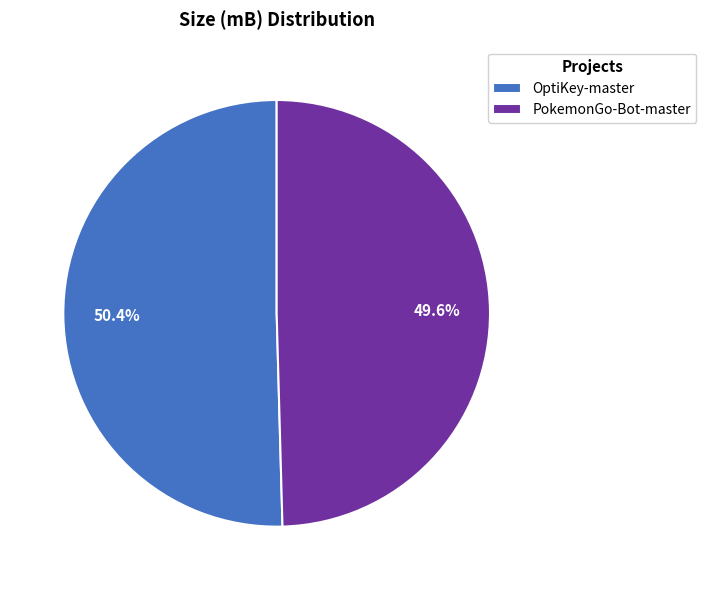

Which category has the smallest portion of the pie?

PokemonGo-Bot-master